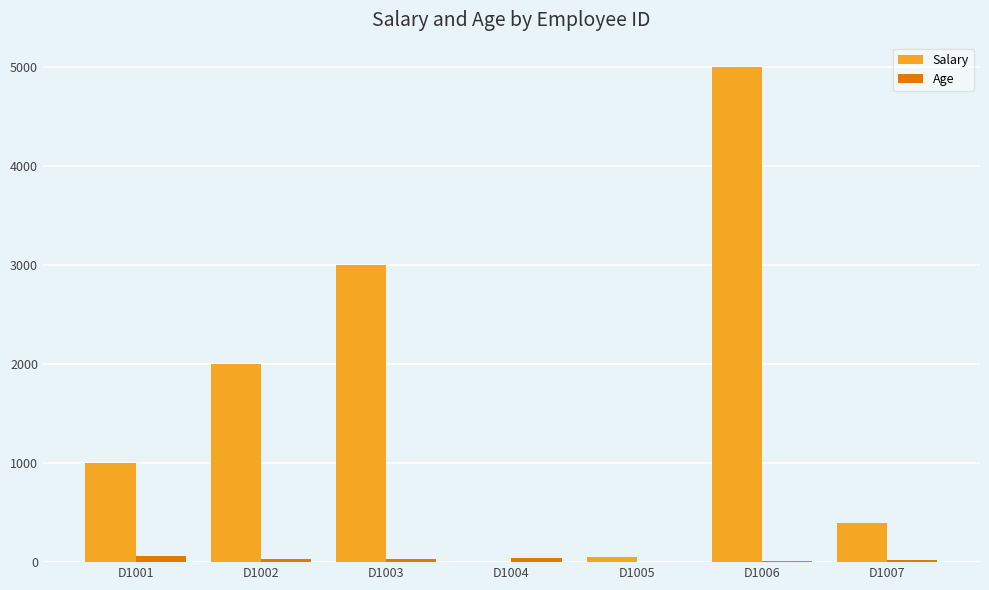

What is the maximum value shown in the chart?

5000